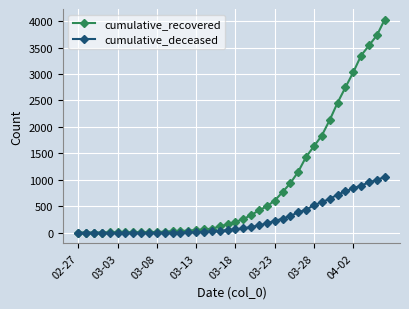

At how many categories does at least one series exceed 1714?

9